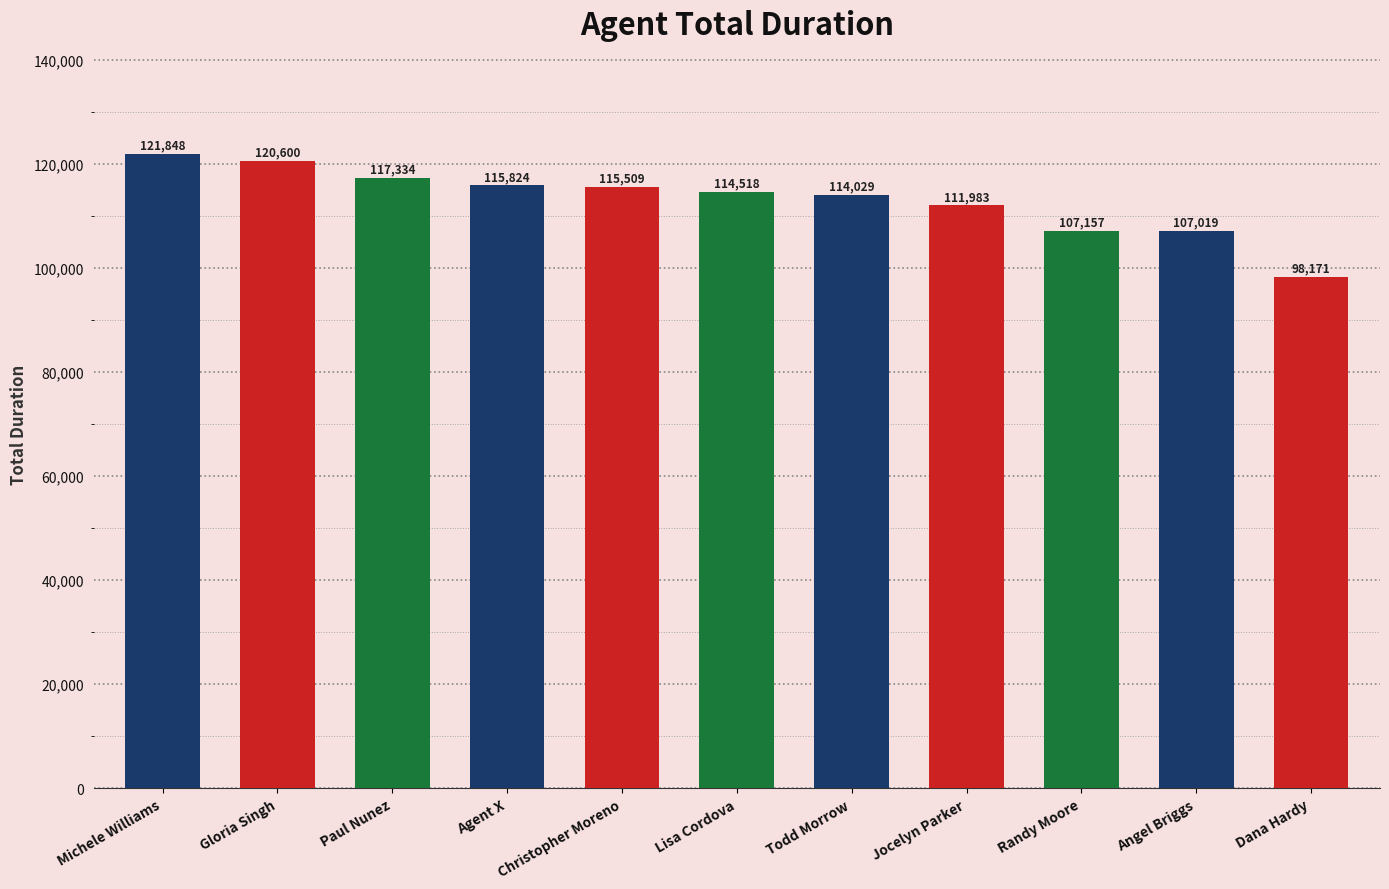

List the labels in order of value, largest first.

Michele Williams, Gloria Singh, Paul Nunez, Agent X, Christopher Moreno, Lisa Cordova, Todd Morrow, Jocelyn Parker, Randy Moore, Angel Briggs, Dana Hardy